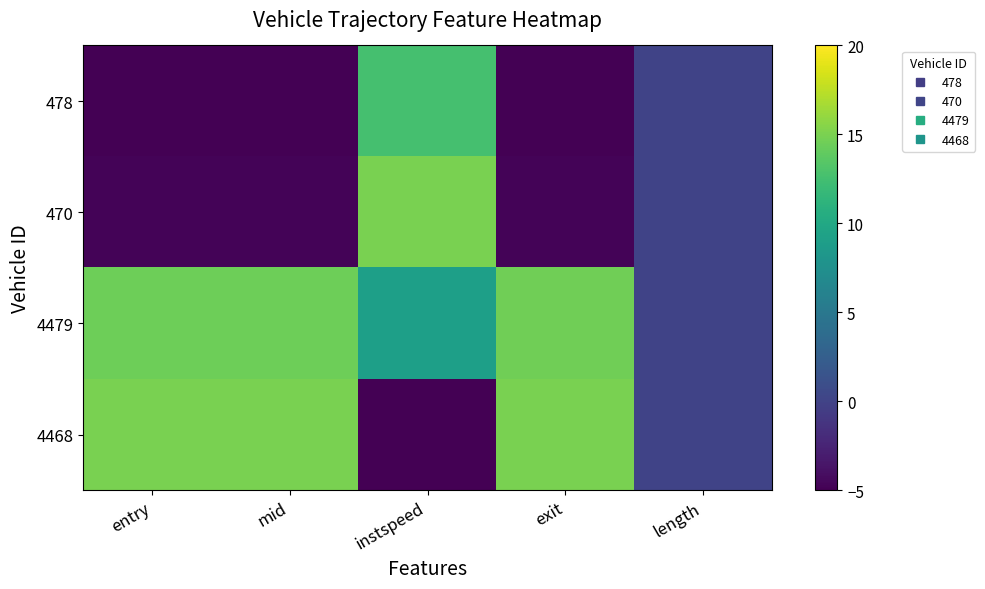

Between entry and instspeed, which is larger?

instspeed